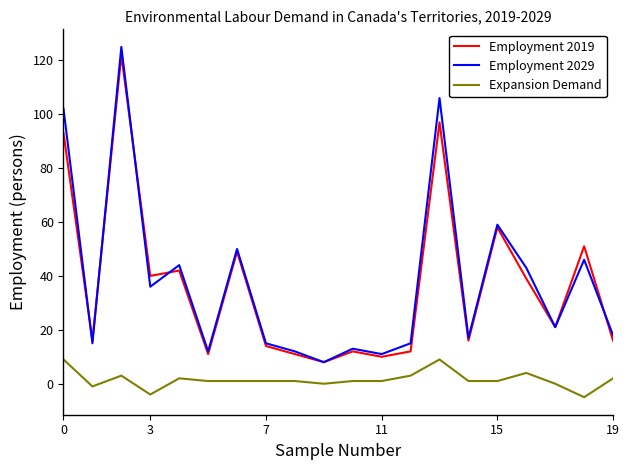

Which series has the largest total across all categories?

Employment 2029